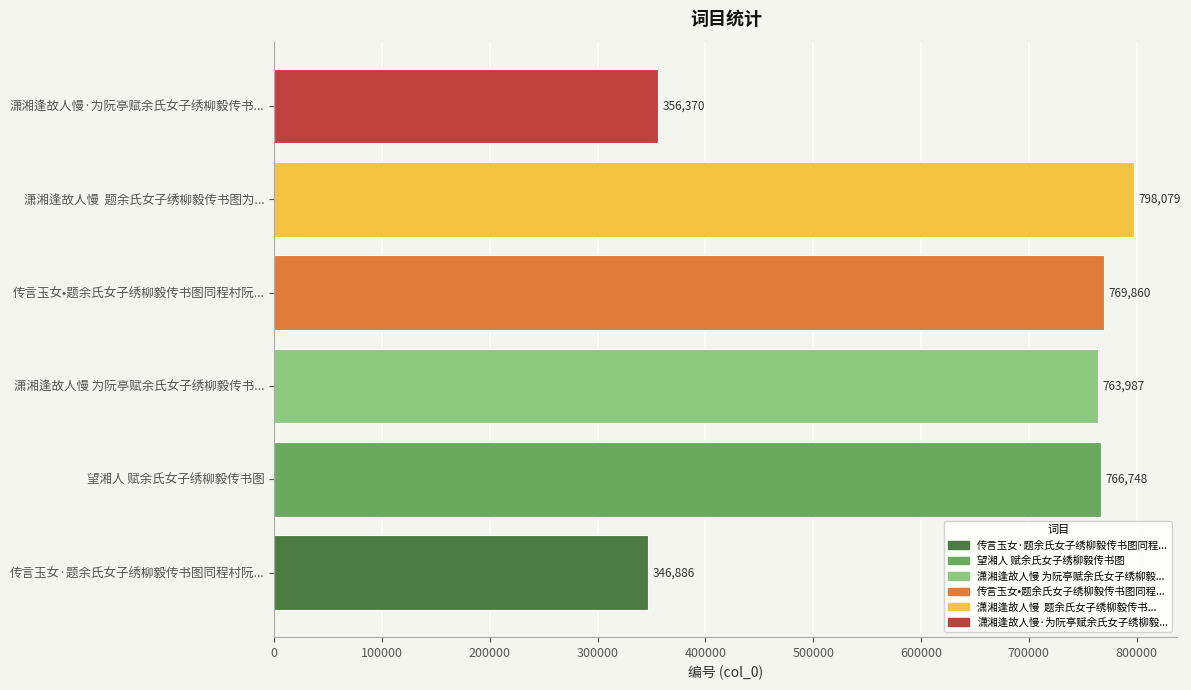

How many bars are there in total?

6